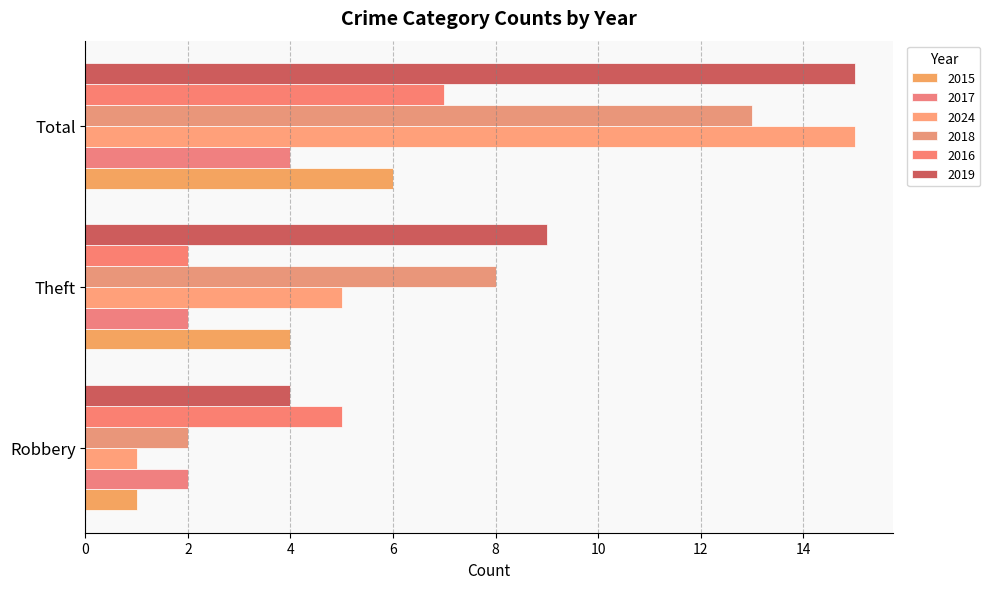

Is it true that 2019 equals 2 at Robbery?

False